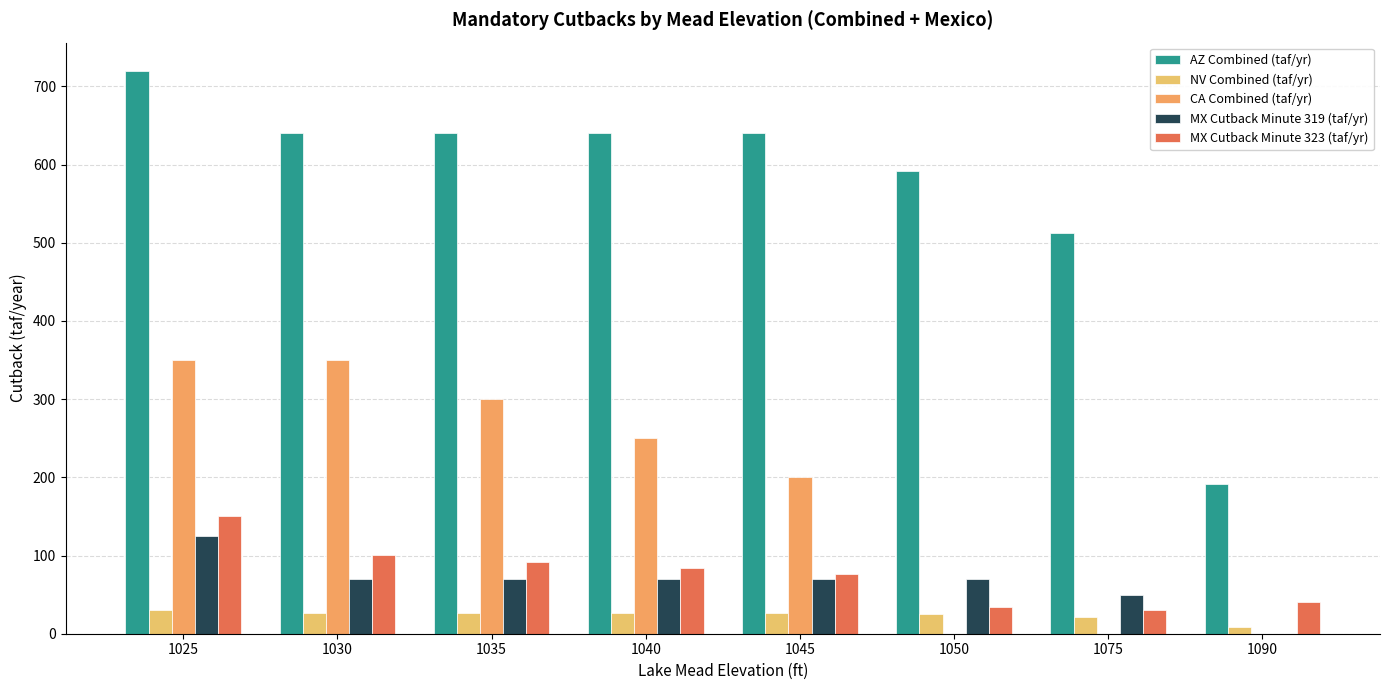

Does the chart contain stacked bars?

No